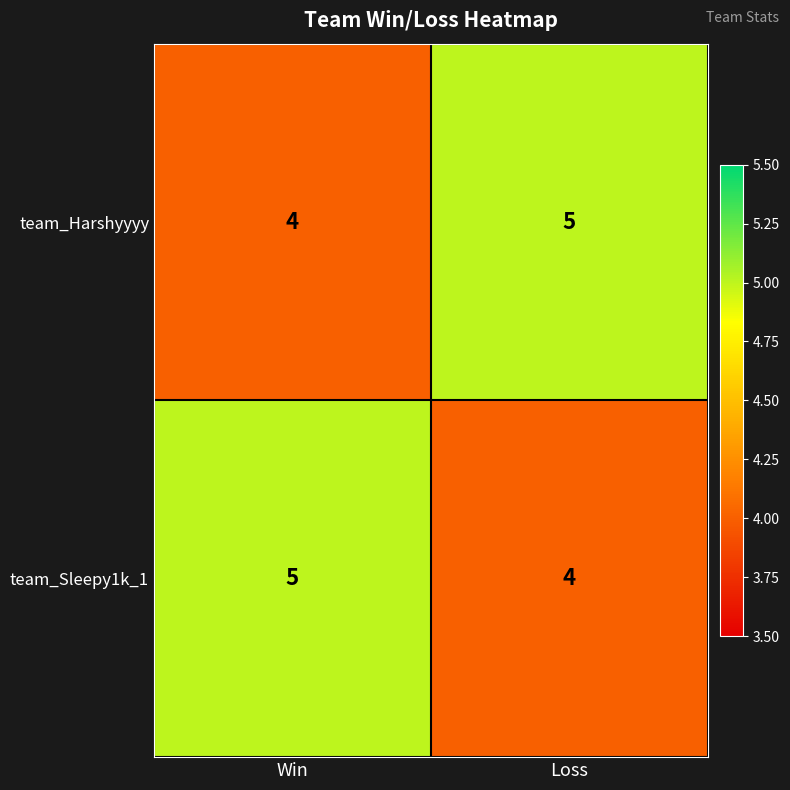

What is the sum of all team_Harshyyyy values?

9